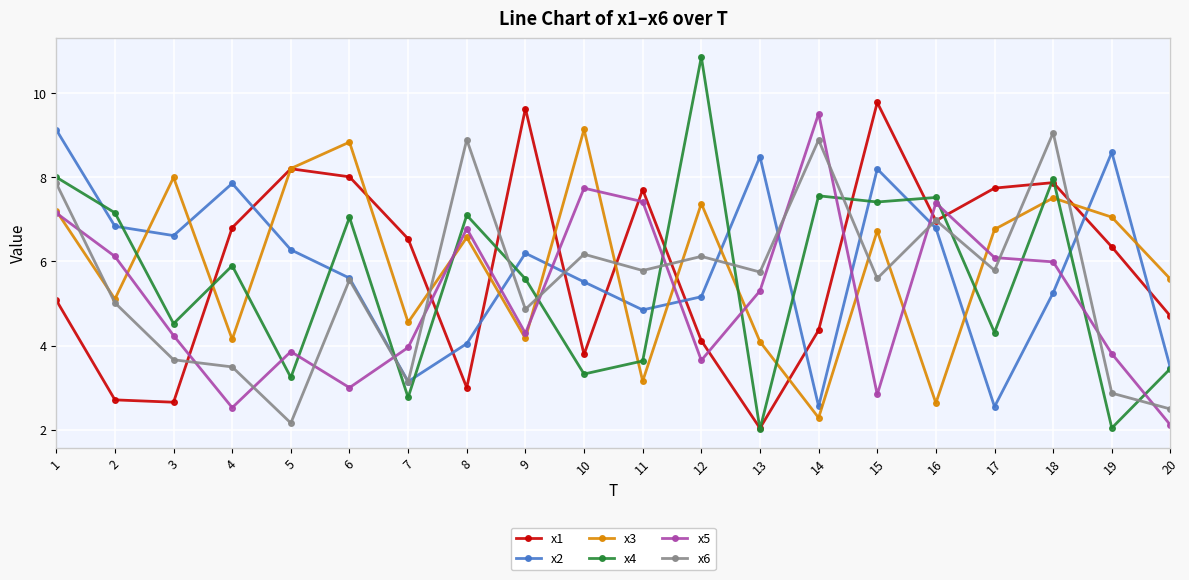

Count the number of data series in this chart.

6